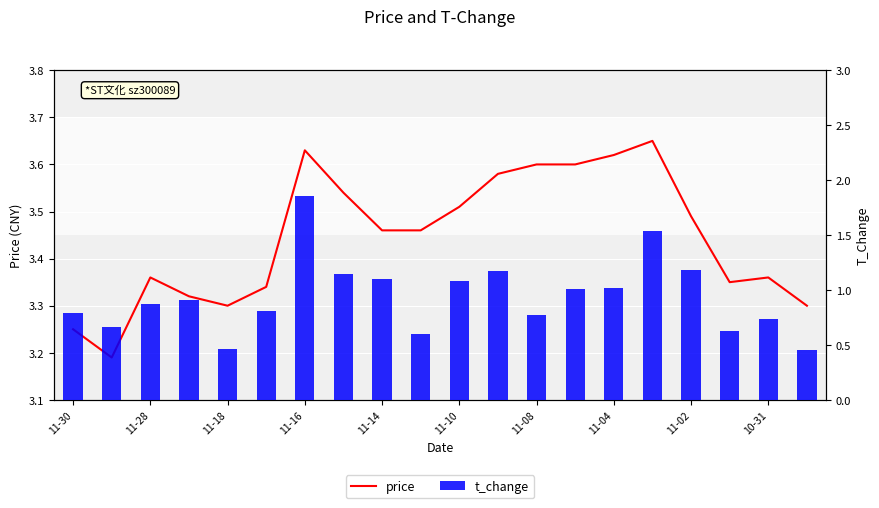

Count the price values in the range 3 to 4.

20